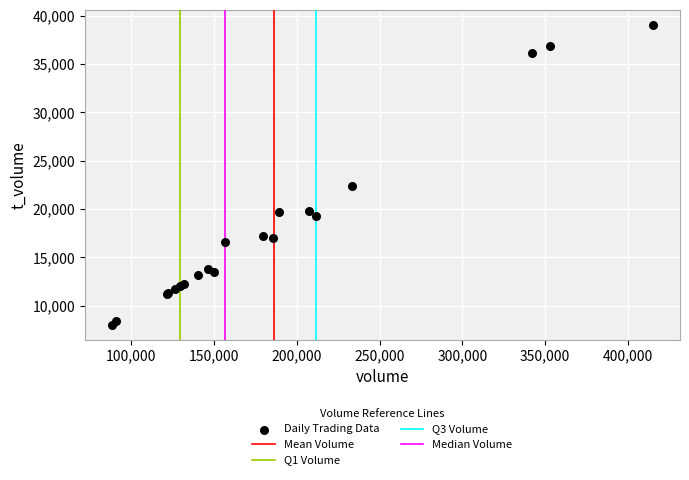

What Y value in the scatter plot is closest to 23543?

22346